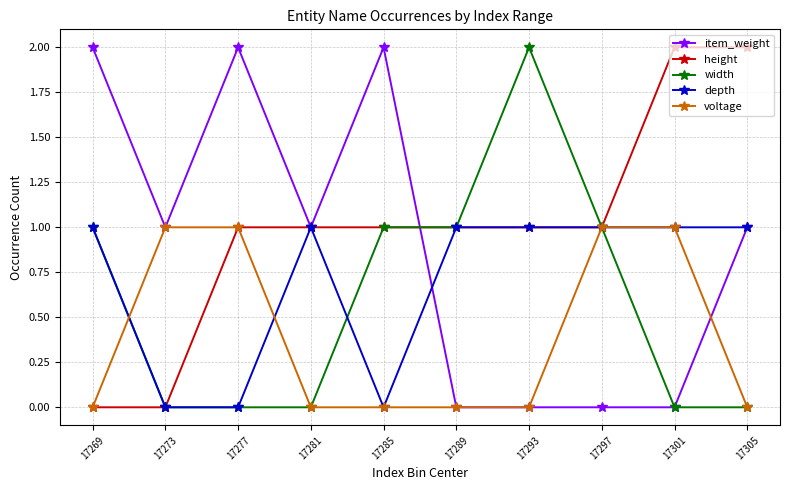

How many voltage values are between 0 and 1?

10